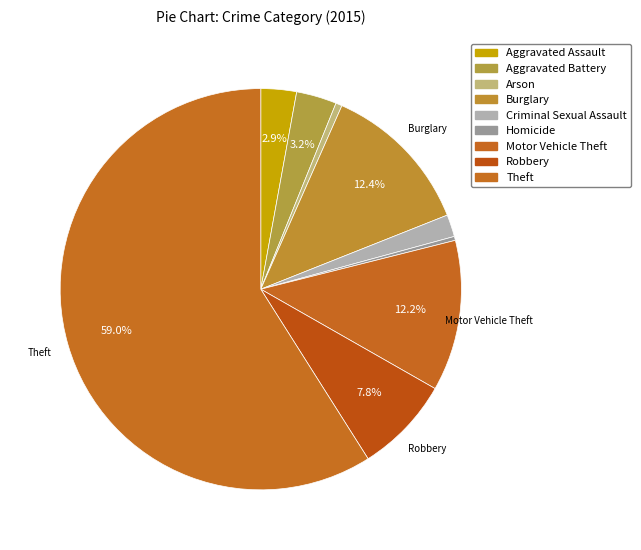

Which slice is the largest?

Theft